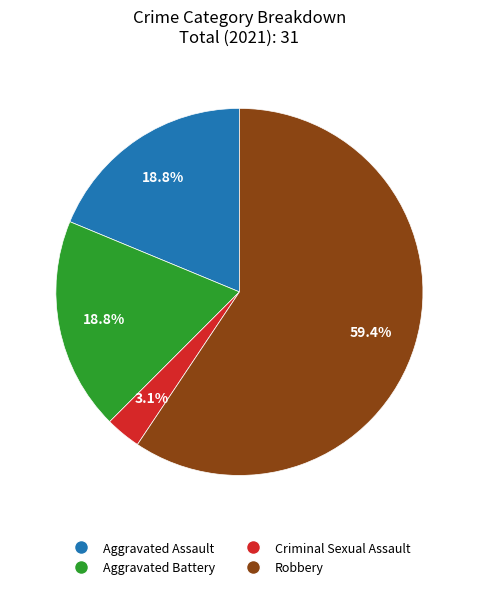

Does any single category account for the majority?

Yes